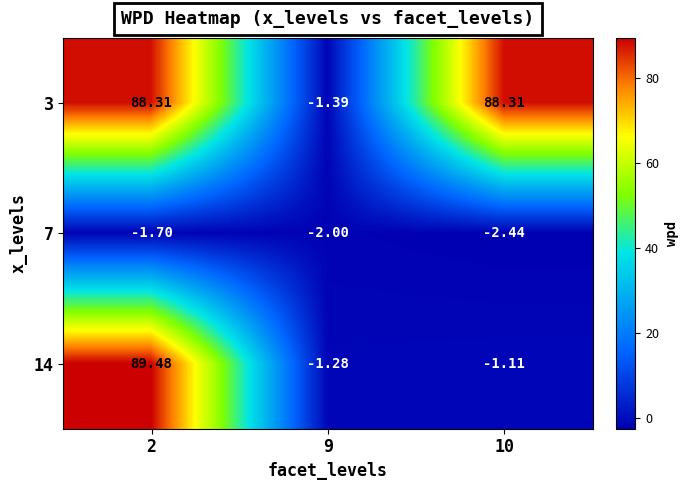

Is the value of 3 at 2 greater than the value of 7 at 2?

Yes